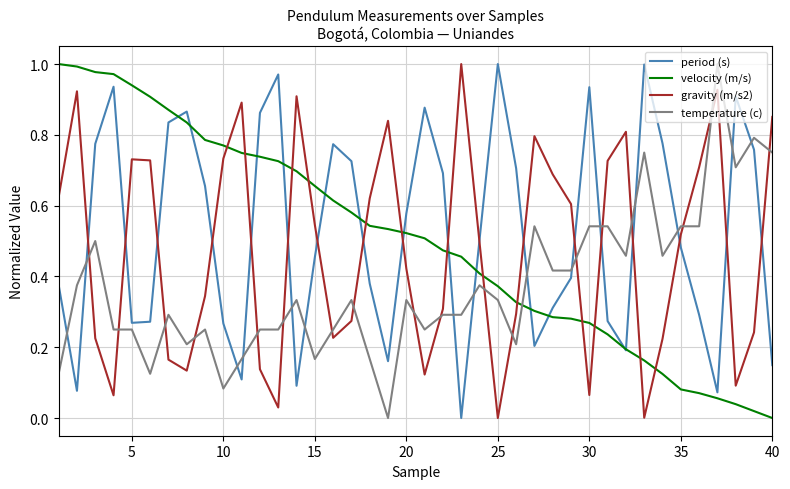

Is this an area chart (filled region under the line)?

No